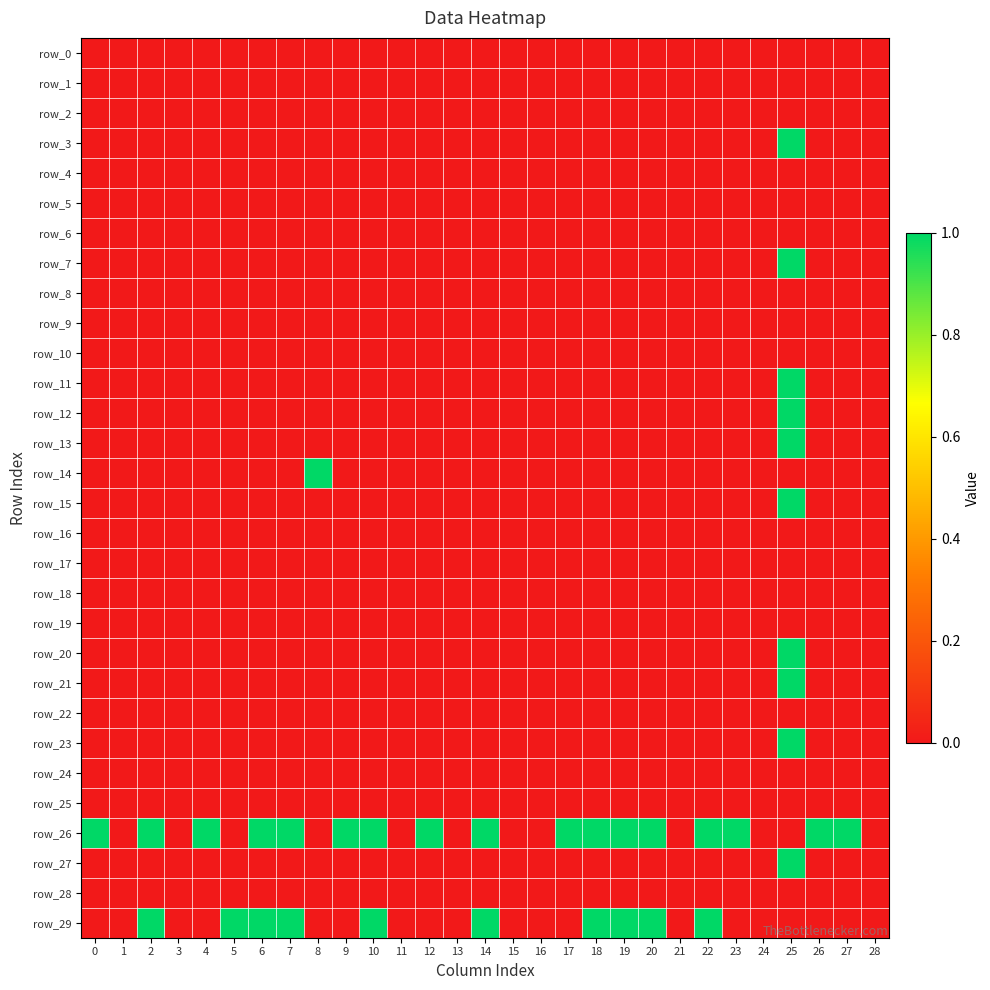

Reading left to right, list all the values displayed in this chart.

row_0: 0=0	1=0	2=0	3=0	4=0	5=0	6=0	7=0	8=0	9=0	10=0	11=0	12=0	13=0	14=0	15=0	16=0	17=0	18=0	19=0	20=0	21=0	22=0	23=0	24=0	25=0	26=0	27=0	28=0
row_1: 0=0	1=0	2=0	3=0	4=0	5=0	6=0	7=0	8=0	9=0	10=0	11=0	12=0	13=0	14=0	15=0	16=0	17=0	18=0	19=0	20=0	21=0	22=0	23=0	24=0	25=0	26=0	27=0	28=0
row_2: 0=0	1=0	2=0	3=0	4=0	5=0	6=0	7=0	8=0	9=0	10=0	11=0	12=0	13=0	14=0	15=0	16=0	17=0	18=0	19=0	20=0	21=0	22=0	23=0	24=0	25=0	26=0	27=0	28=0
row_3: 0=0	1=0	2=0	3=0	4=0	5=0	6=0	7=0	8=0	9=0	10=0	11=0	12=0	13=0	14=0	15=0	16=0	17=0	18=0	19=0	20=0	21=0	22=0	23=0	24=0	25=1	26=0	27=0	28=0
row_4: 0=0	1=0	2=0	3=0	4=0	5=0	6=0	7=0	8=0	9=0	10=0	11=0	12=0	13=0	14=0	15=0	16=0	17=0	18=0	19=0	20=0	21=0	22=0	23=0	24=0	25=0	26=0	27=0	28=0
row_5: 0=0	1=0	2=0	3=0	4=0	5=0	6=0	7=0	8=0	9=0	10=0	11=0	12=0	13=0	14=0	15=0	16=0	17=0	18=0	19=0	20=0	21=0	22=0	23=0	24=0	25=0	26=0	27=0	28=0
row_6: 0=0	1=0	2=0	3=0	4=0	5=0	6=0	7=0	8=0	9=0	10=0	11=0	12=0	13=0	14=0	15=0	16=0	17=0	18=0	19=0	20=0	21=0	22=0	23=0	24=0	25=0	26=0	27=0	28=0
row_7: 0=0	1=0	2=0	3=0	4=0	5=0	6=0	7=0	8=0	9=0	10=0	11=0	12=0	13=0	14=0	15=0	16=0	17=0	18=0	19=0	20=0	21=0	22=0	23=0	24=0	25=1	26=0	27=0	28=0
row_8: 0=0	1=0	2=0	3=0	4=0	5=0	6=0	7=0	8=0	9=0	10=0	11=0	12=0	13=0	14=0	15=0	16=0	17=0	18=0	19=0	20=0	21=0	22=0	23=0	24=0	25=0	26=0	27=0	28=0
row_9: 0=0	1=0	2=0	3=0	4=0	5=0	6=0	7=0	8=0	9=0	10=0	11=0	12=0	13=0	14=0	15=0	16=0	17=0	18=0	19=0	20=0	21=0	22=0	23=0	24=0	25=0	26=0	27=0	28=0
row_10: 0=0	1=0	2=0	3=0	4=0	5=0	6=0	7=0	8=0	9=0	10=0	11=0	12=0	13=0	14=0	15=0	16=0	17=0	18=0	19=0	20=0	21=0	22=0	23=0	24=0	25=0	26=0	27=0	28=0
row_11: 0=0	1=0	2=0	3=0	4=0	5=0	6=0	7=0	8=0	9=0	10=0	11=0	12=0	13=0	14=0	15=0	16=0	17=0	18=0	19=0	20=0	21=0	22=0	23=0	24=0	25=1	26=0	27=0	28=0
row_12: 0=0	1=0	2=0	3=0	4=0	5=0	6=0	7=0	8=0	9=0	10=0	11=0	12=0	13=0	14=0	15=0	16=0	17=0	18=0	19=0	20=0	21=0	22=0	23=0	24=0	25=1	26=0	27=0	28=0
row_13: 0=0	1=0	2=0	3=0	4=0	5=0	6=0	7=0	8=0	9=0	10=0	11=0	12=0	13=0	14=0	15=0	16=0	17=0	18=0	19=0	20=0	21=0	22=0	23=0	24=0	25=1	26=0	27=0	28=0
row_14: 0=0	1=0	2=0	3=0	4=0	5=0	6=0	7=0	8=1	9=0	10=0	11=0	12=0	13=0	14=0	15=0	16=0	17=0	18=0	19=0	20=0	21=0	22=0	23=0	24=0	25=0	26=0	27=0	28=0
row_15: 0=0	1=0	2=0	3=0	4=0	5=0	6=0	7=0	8=0	9=0	10=0	11=0	12=0	13=0	14=0	15=0	16=0	17=0	18=0	19=0	20=0	21=0	22=0	23=0	24=0	25=1	26=0	27=0	28=0
row_16: 0=0	1=0	2=0	3=0	4=0	5=0	6=0	7=0	8=0	9=0	10=0	11=0	12=0	13=0	14=0	15=0	16=0	17=0	18=0	19=0	20=0	21=0	22=0	23=0	24=0	25=0	26=0	27=0	28=0
row_17: 0=0	1=0	2=0	3=0	4=0	5=0	6=0	7=0	8=0	9=0	10=0	11=0	12=0	13=0	14=0	15=0	16=0	17=0	18=0	19=0	20=0	21=0	22=0	23=0	24=0	25=0	26=0	27=0	28=0
row_18: 0=0	1=0	2=0	3=0	4=0	5=0	6=0	7=0	8=0	9=0	10=0	11=0	12=0	13=0	14=0	15=0	16=0	17=0	18=0	19=0	20=0	21=0	22=0	23=0	24=0	25=0	26=0	27=0	28=0
row_19: 0=0	1=0	2=0	3=0	4=0	5=0	6=0	7=0	8=0	9=0	10=0	11=0	12=0	13=0	14=0	15=0	16=0	17=0	18=0	19=0	20=0	21=0	22=0	23=0	24=0	25=0	26=0	27=0	28=0
row_20: 0=0	1=0	2=0	3=0	4=0	5=0	6=0	7=0	8=0	9=0	10=0	11=0	12=0	13=0	14=0	15=0	16=0	17=0	18=0	19=0	20=0	21=0	22=0	23=0	24=0	25=1	26=0	27=0	28=0
row_21: 0=0	1=0	2=0	3=0	4=0	5=0	6=0	7=0	8=0	9=0	10=0	11=0	12=0	13=0	14=0	15=0	16=0	17=0	18=0	19=0	20=0	21=0	22=0	23=0	24=0	25=1	26=0	27=0	28=0
row_22: 0=0	1=0	2=0	3=0	4=0	5=0	6=0	7=0	8=0	9=0	10=0	11=0	12=0	13=0	14=0	15=0	16=0	17=0	18=0	19=0	20=0	21=0	22=0	23=0	24=0	25=0	26=0	27=0	28=0
row_23: 0=0	1=0	2=0	3=0	4=0	5=0	6=0	7=0	8=0	9=0	10=0	11=0	12=0	13=0	14=0	15=0	16=0	17=0	18=0	19=0	20=0	21=0	22=0	23=0	24=0	25=1	26=0	27=0	28=0
row_24: 0=0	1=0	2=0	3=0	4=0	5=0	6=0	7=0	8=0	9=0	10=0	11=0	12=0	13=0	14=0	15=0	16=0	17=0	18=0	19=0	20=0	21=0	22=0	23=0	24=0	25=0	26=0	27=0	28=0
row_25: 0=0	1=0	2=0	3=0	4=0	5=0	6=0	7=0	8=0	9=0	10=0	11=0	12=0	13=0	14=0	15=0	16=0	17=0	18=0	19=0	20=0	21=0	22=0	23=0	24=0	25=0	26=0	27=0	28=0
row_26: 0=1	1=0	2=1	3=0	4=1	5=0	6=1	7=1	8=0	9=1	10=1	11=0	12=1	13=0	14=1	15=0	16=0	17=1	18=1	19=1	20=1	21=0	22=1	23=1	24=0	25=0	26=1	27=1	28=0
row_27: 0=0	1=0	2=0	3=0	4=0	5=0	6=0	7=0	8=0	9=0	10=0	11=0	12=0	13=0	14=0	15=0	16=0	17=0	18=0	19=0	20=0	21=0	22=0	23=0	24=0	25=1	26=0	27=0	28=0
row_28: 0=0	1=0	2=0	3=0	4=0	5=0	6=0	7=0	8=0	9=0	10=0	11=0	12=0	13=0	14=0	15=0	16=0	17=0	18=0	19=0	20=0	21=0	22=0	23=0	24=0	25=0	26=0	27=0	28=0
row_29: 0=0	1=0	2=1	3=0	4=0	5=1	6=1	7=1	8=0	9=0	10=1	11=0	12=0	13=0	14=1	15=0	16=0	17=0	18=1	19=1	20=1	21=0	22=1	23=0	24=0	25=0	26=0	27=0	28=0